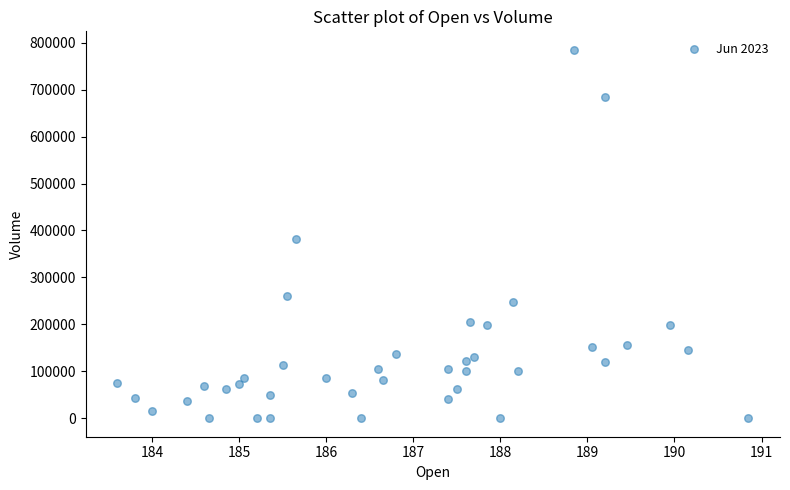

What Y value in the scatter plot is closest to 392450?

381866